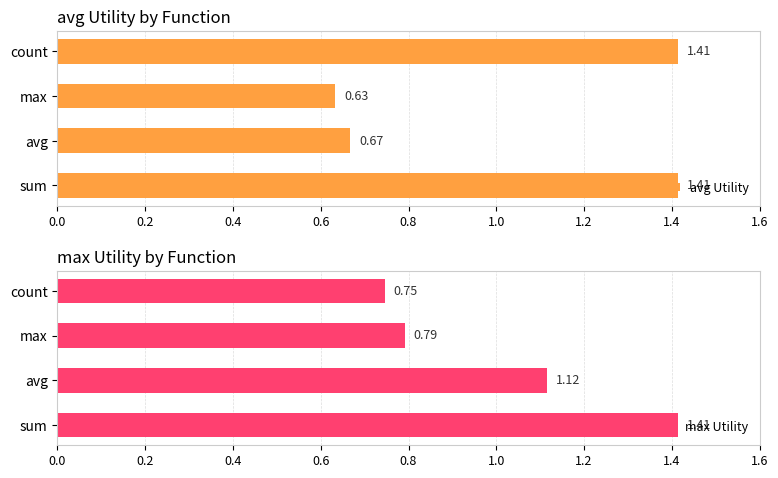

The max Utility series shows 1.2 at count. True or false?

False